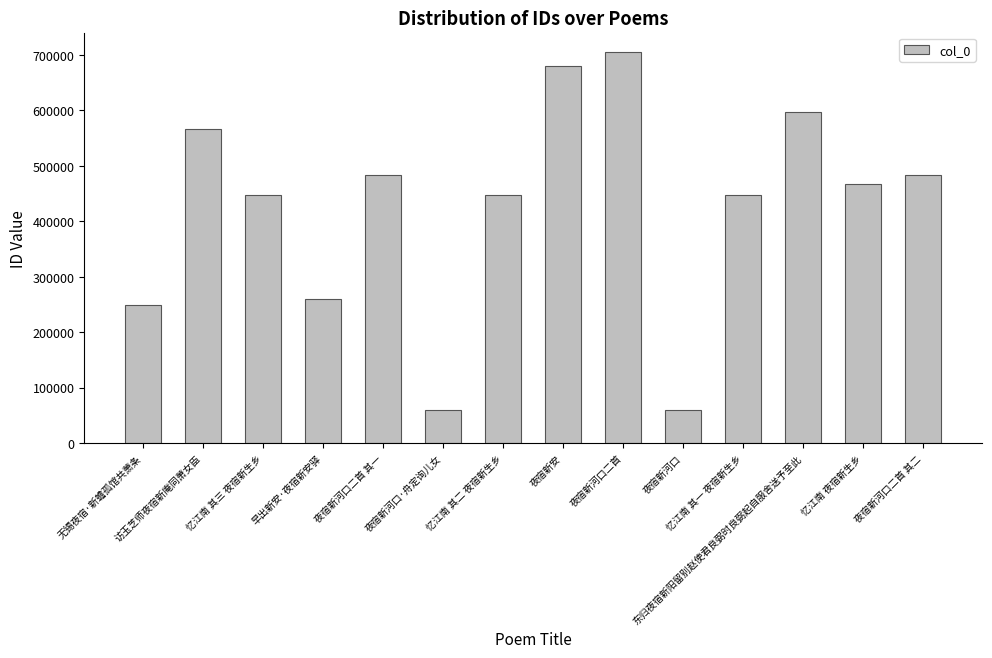

What is the sum of all values?

5956154